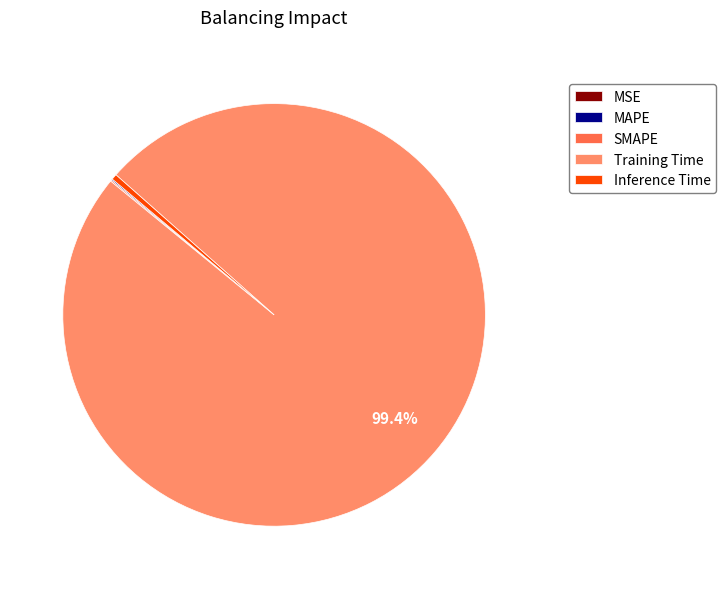

What is the largest slice in the pie chart?

Training Time